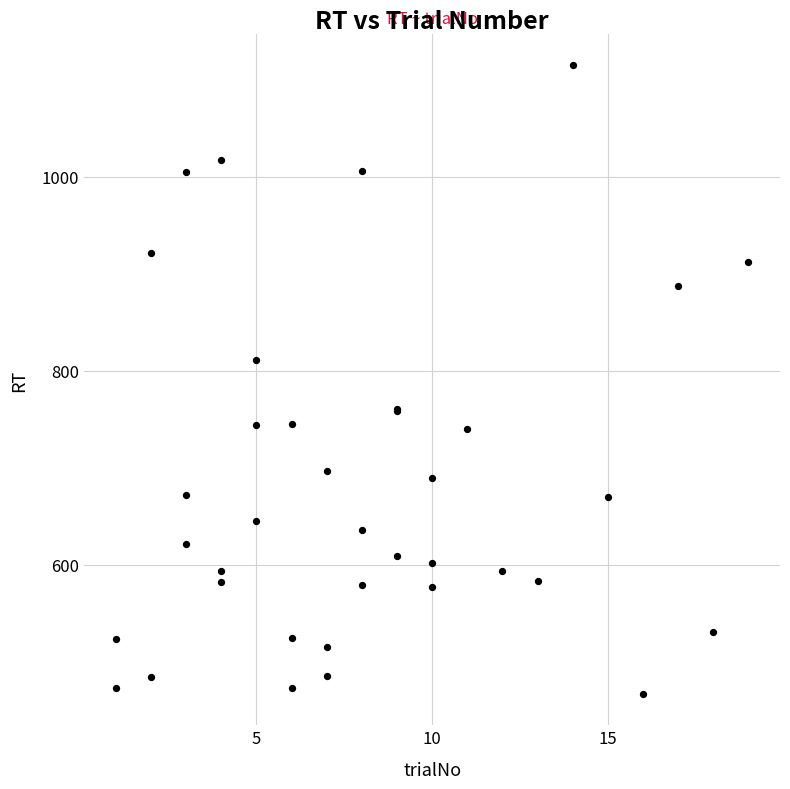

What Y value in the scatter plot is closest to 791?

811